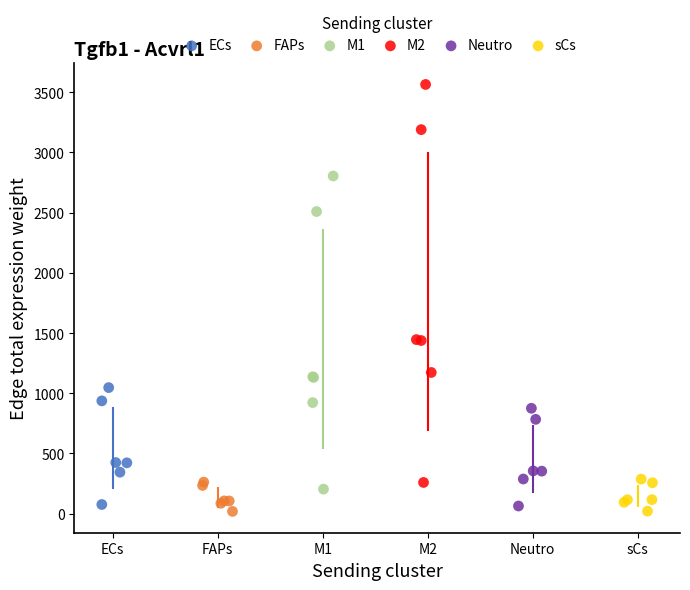

Which series has the widest spread of Y values?

M2